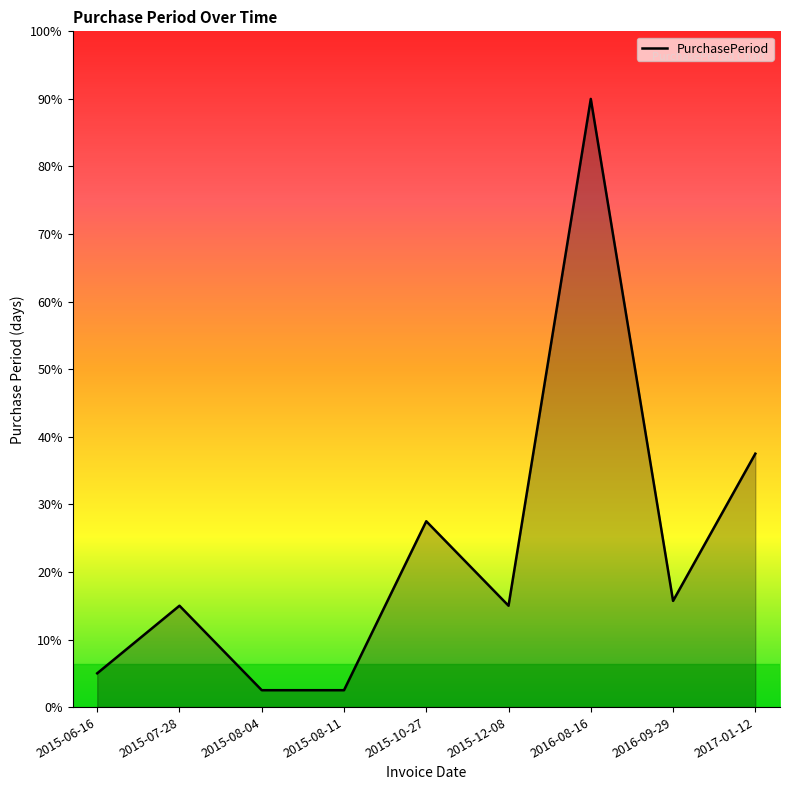

How many interior local peaks (higher than both neighbors) does the data have?

3